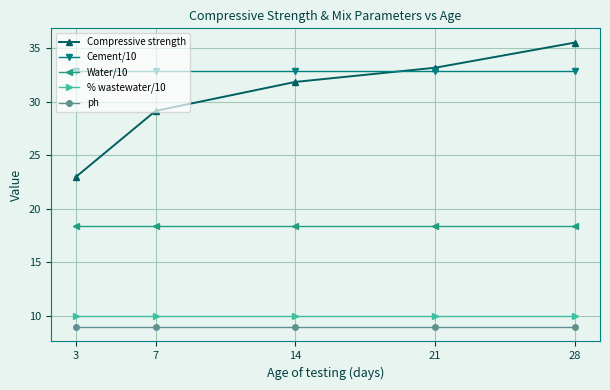

True or false: Cement/10 and % wastewater/10 intersect in this chart.

False